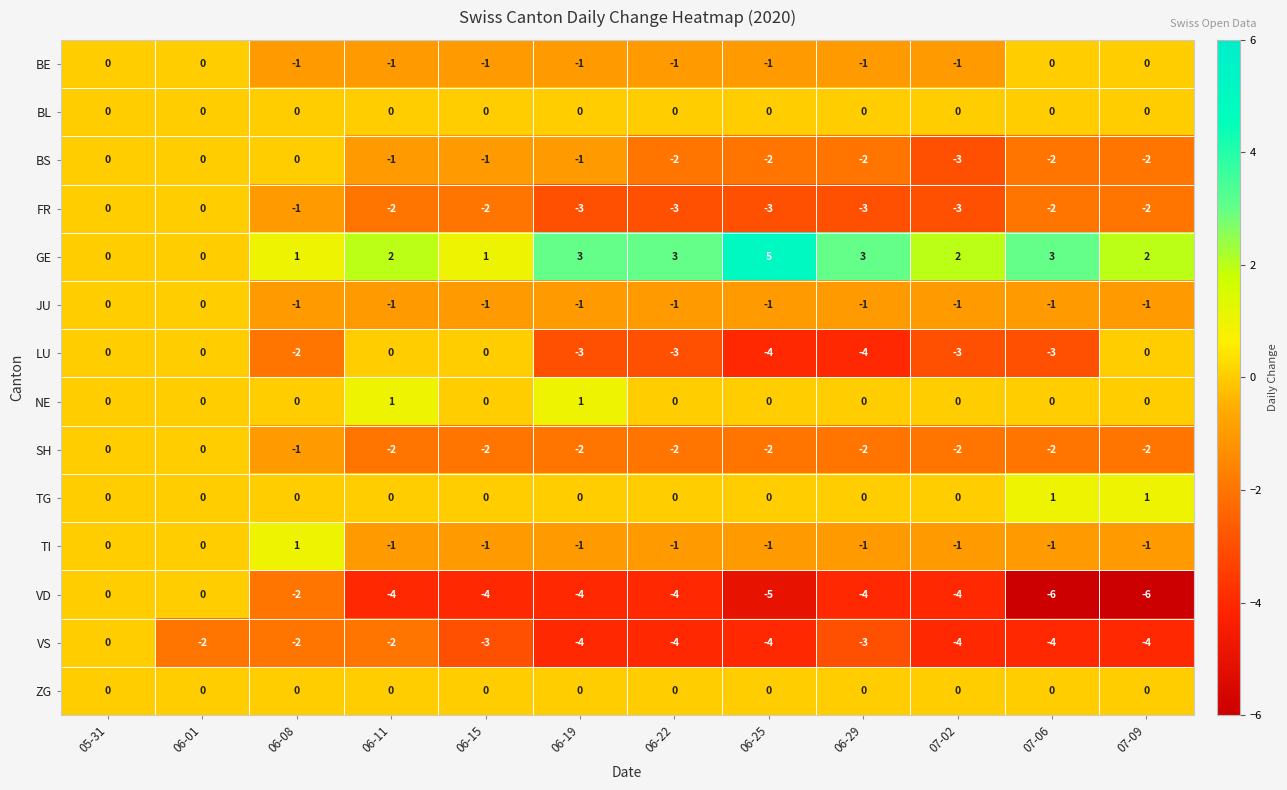

Is it true that VS equals -4 at 06-19?

True